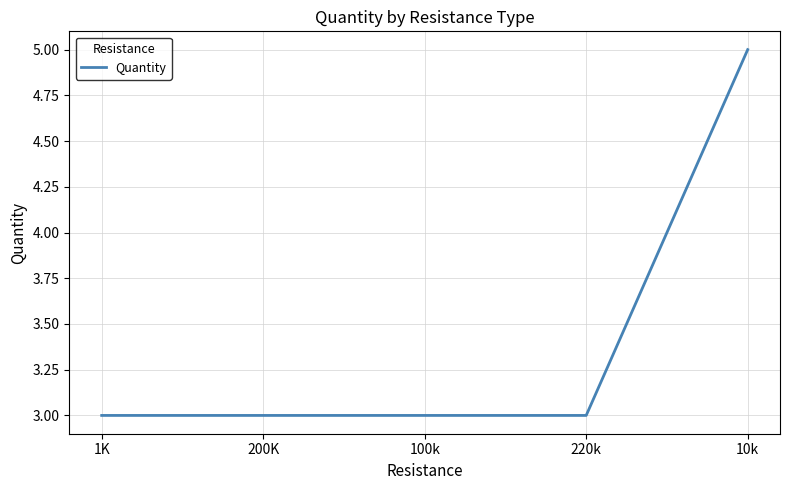

What value does the data have at 10k?

5